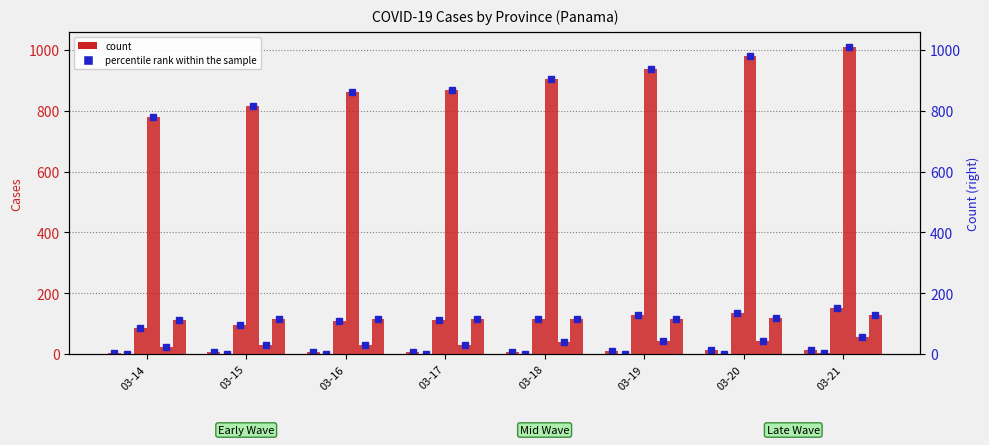

The Bocas del Toro series shows 9 at 03-16. True or false?

False